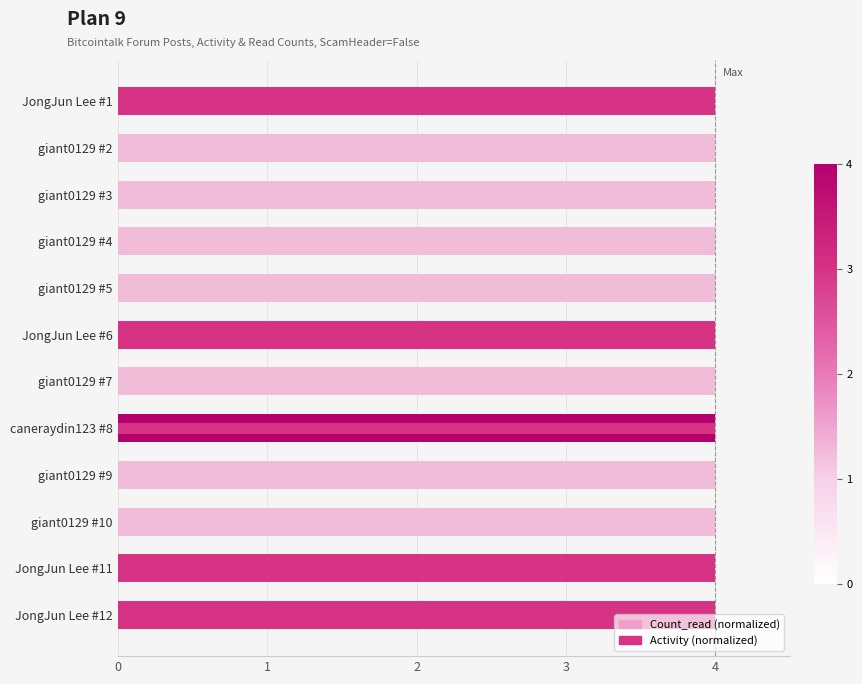

What is the highest value of the Count_read (normalized) series?

0.6